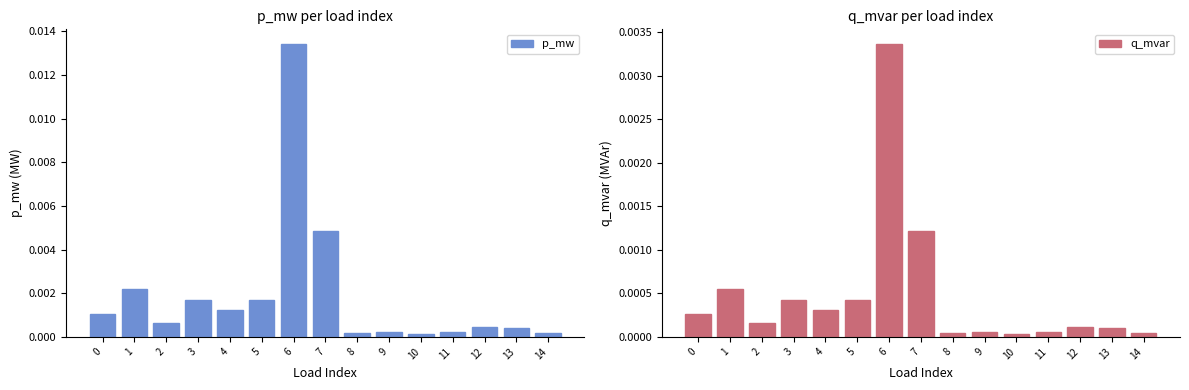

Which category has the highest value in the p_mw series?

6